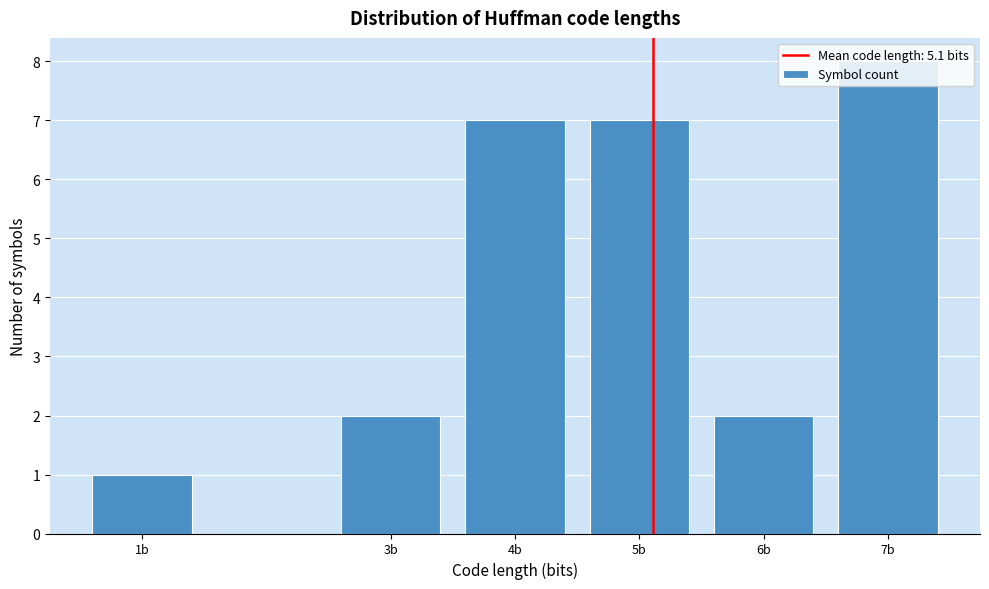

The value at 5b is 5. True or false?

False